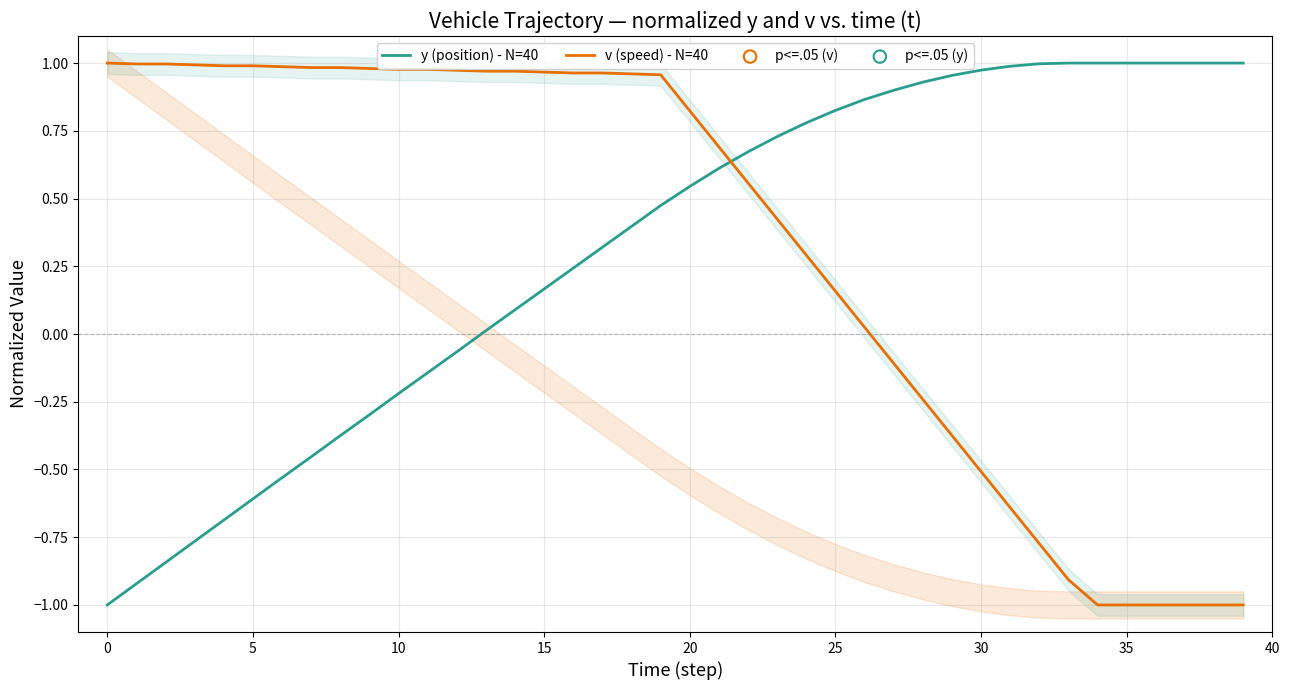

Which series reaches the maximum Y coordinate?

y (position) - N=40